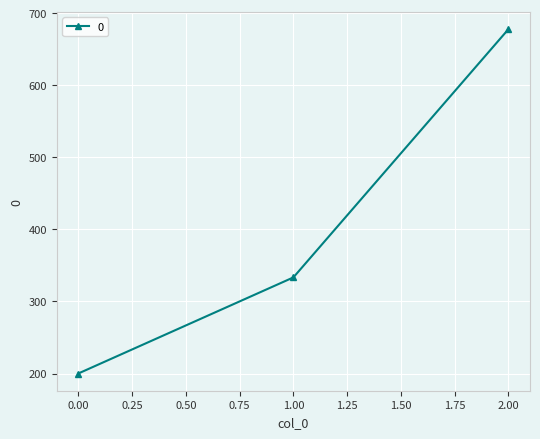

What is the average value?

403.7